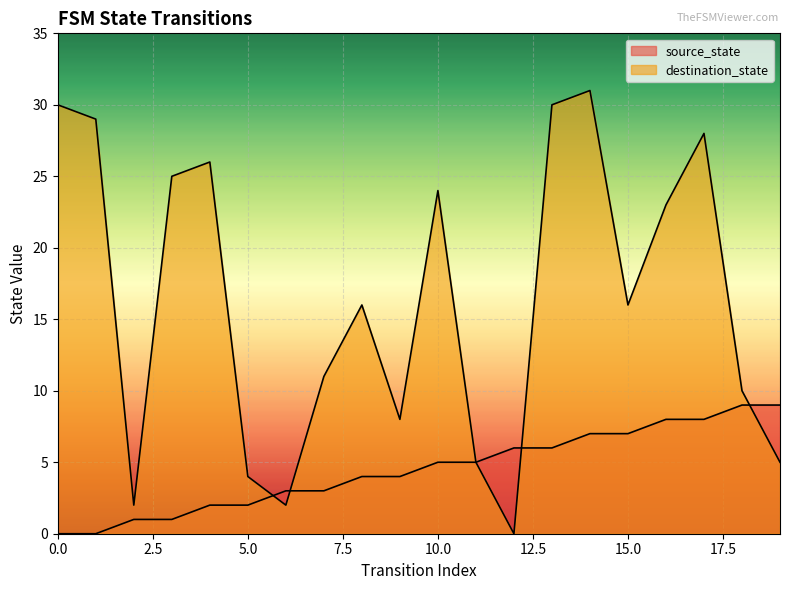

What is the value of the source_state point at the 20th from the left?

9